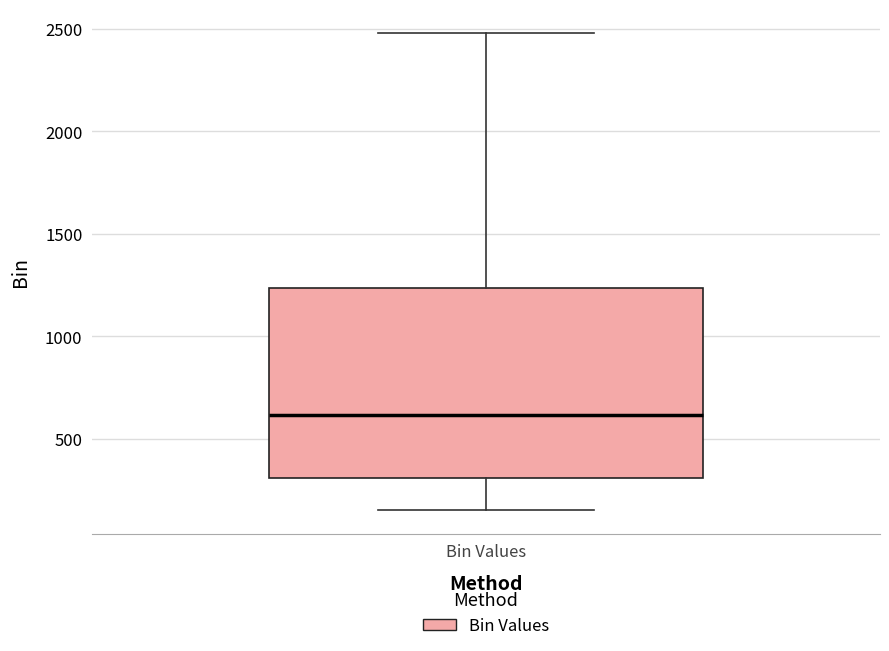

Read this box plot against the y-axis: the position of the median line, the range covered by the box, and the ends of both whiskers. The values are not printed on the chart, so give them approximately, as read against the axis.

median 600, box 300 to 1250, whiskers 150 to 2500